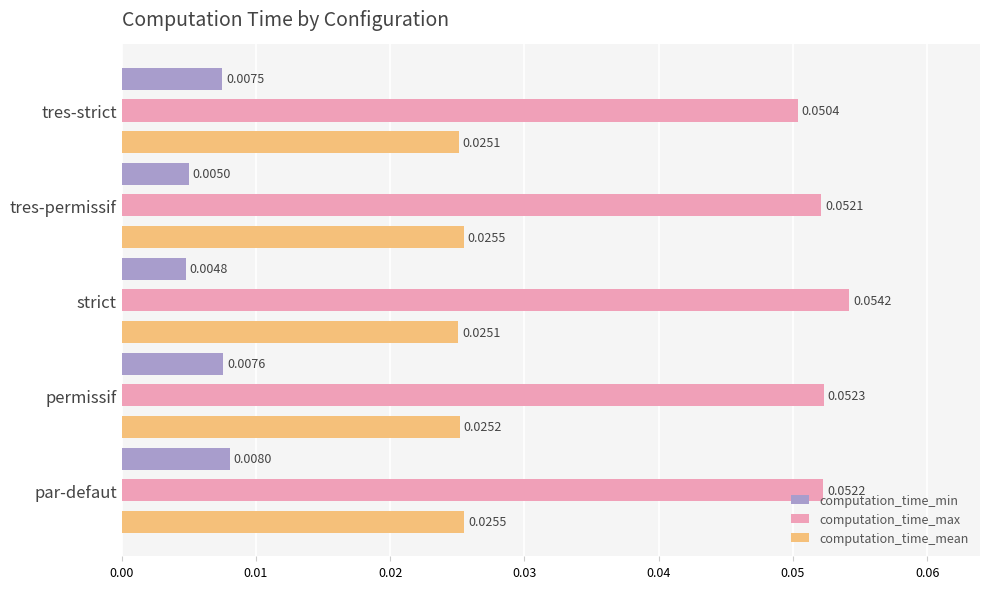

What are all the series names shown in the legend?

computation_time_min, computation_time_max, computation_time_mean